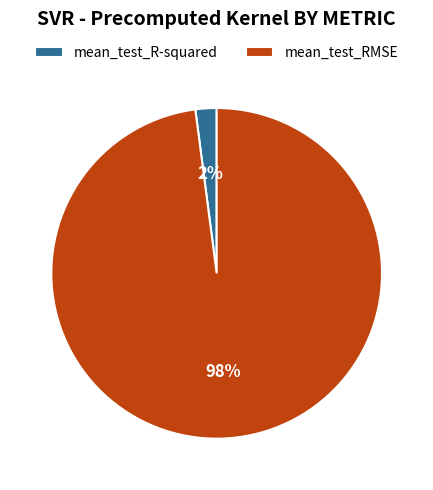

Which category has the smallest portion of the pie?

mean_test_R-squared